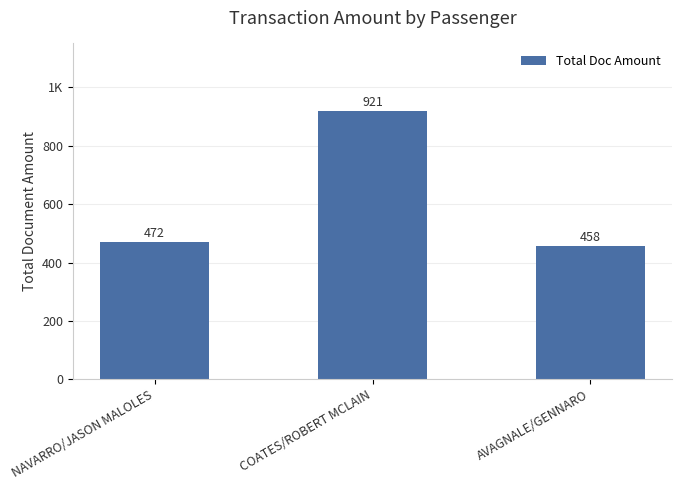

Reading right to left, transcribe all the data shown in this chart.

AVAGNALE/GENNARO=458.0	COATES/ROBERT MCLAIN=920.7	NAVARRO/JASON MALOLES=472.0